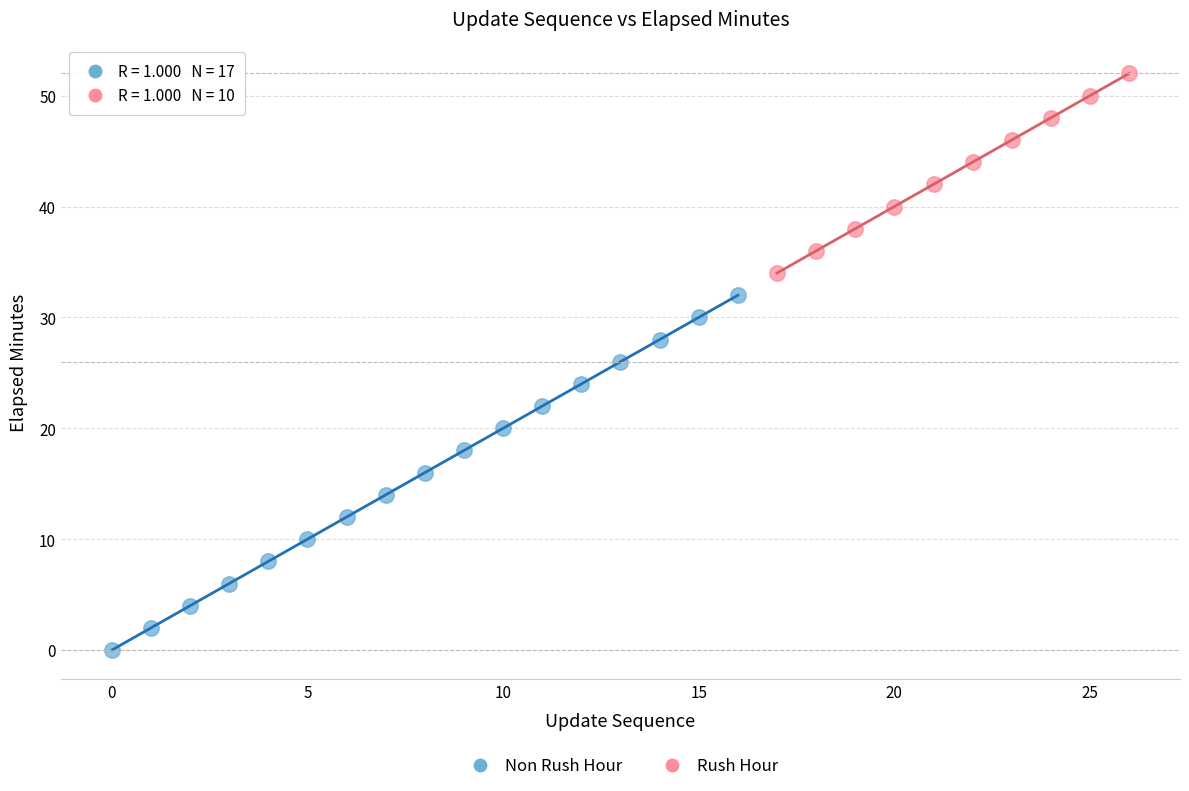

Which series contains the lowest Y value?

Non Rush Hour